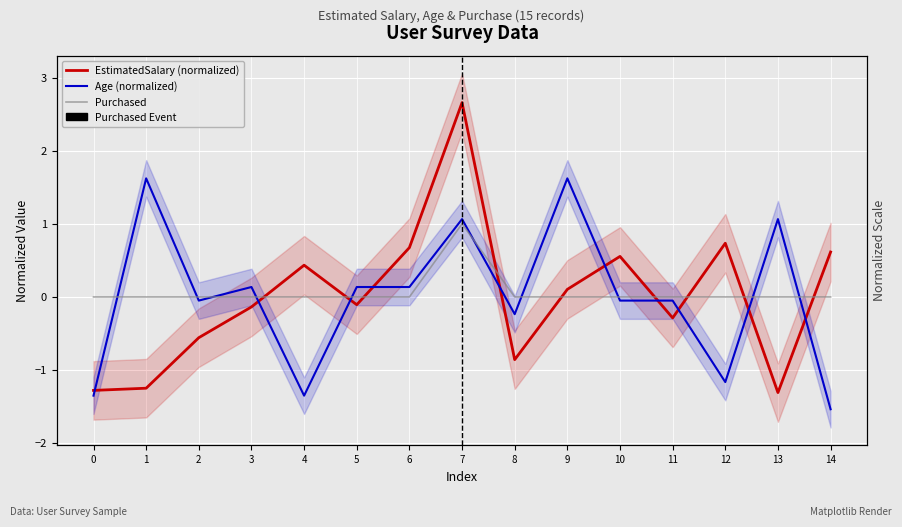

Which series has the largest total across all categories?

Purchased